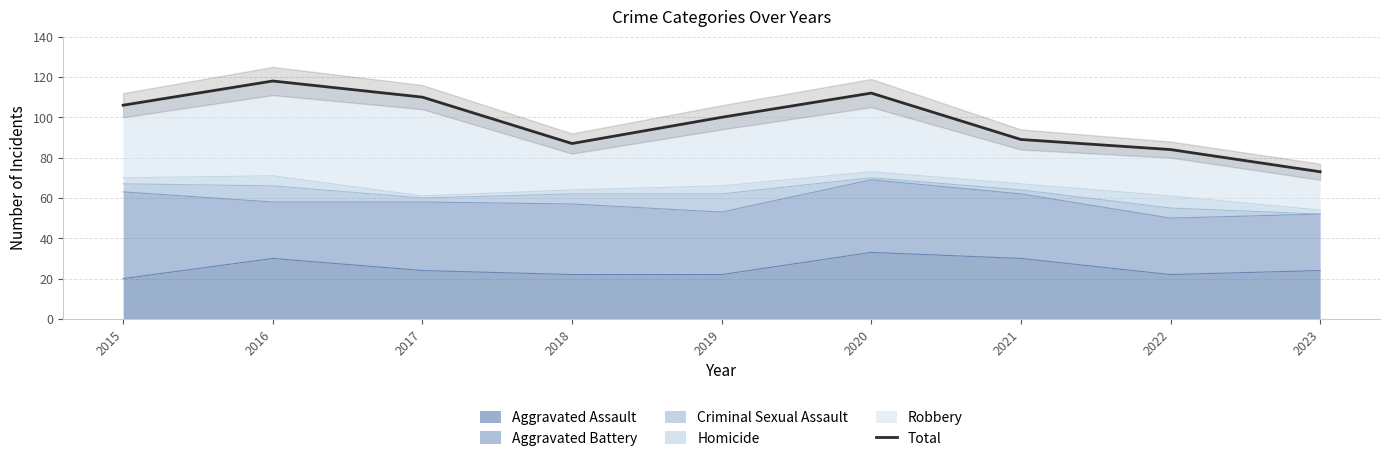

What is the value of the 2nd point from the left?

118